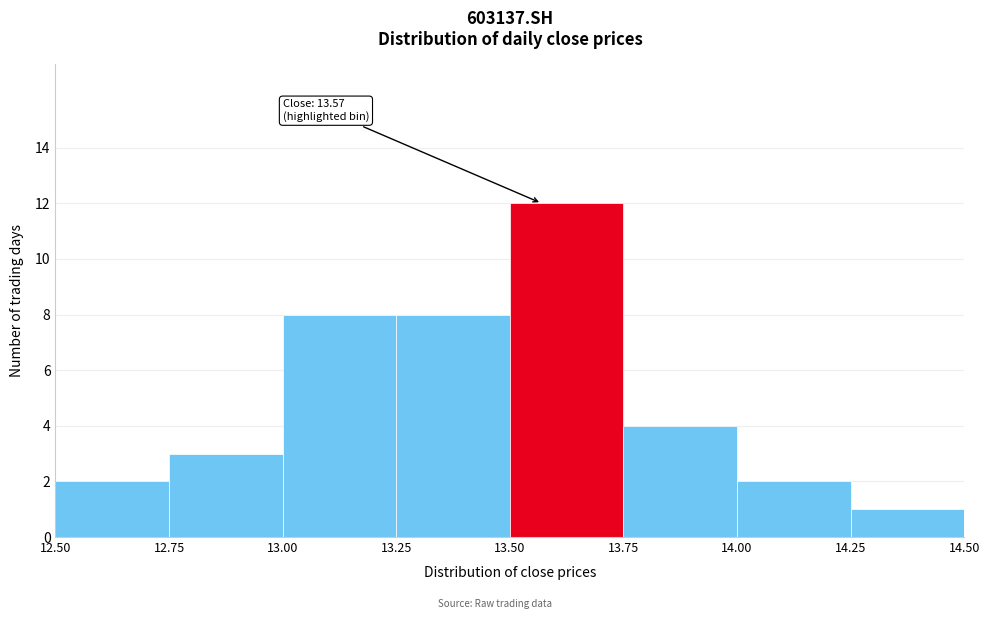

Over which range of the x-axis is the bar tallest?

13.50 to 13.75